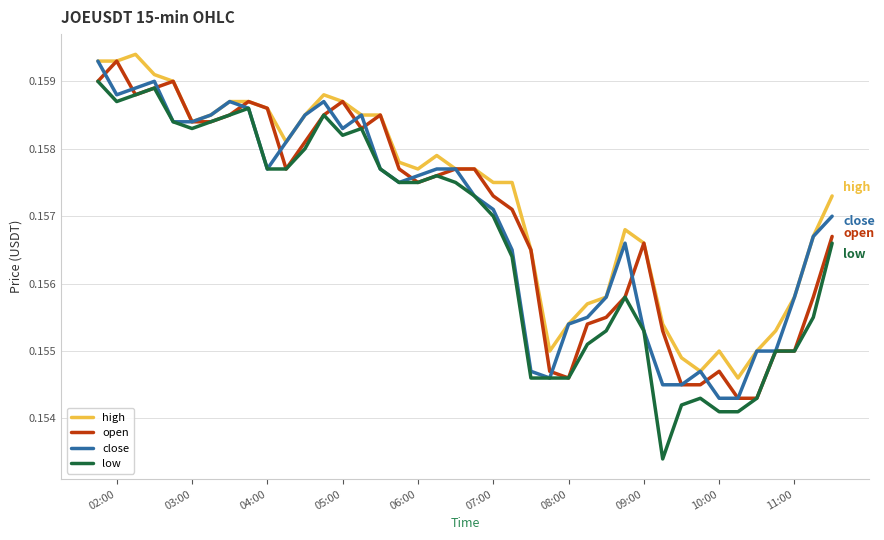

Which series has the widest spread of values?

low